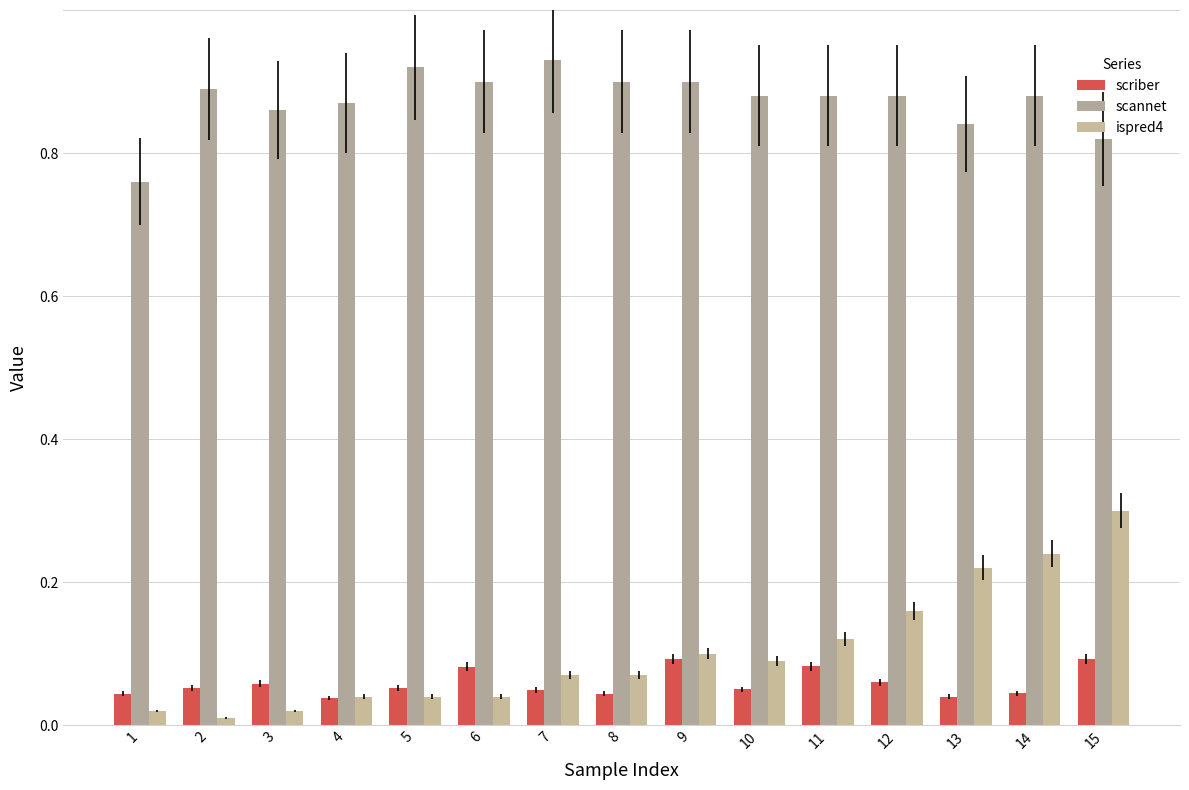

What are all the series names shown in the legend?

scriber, scannet, ispred4